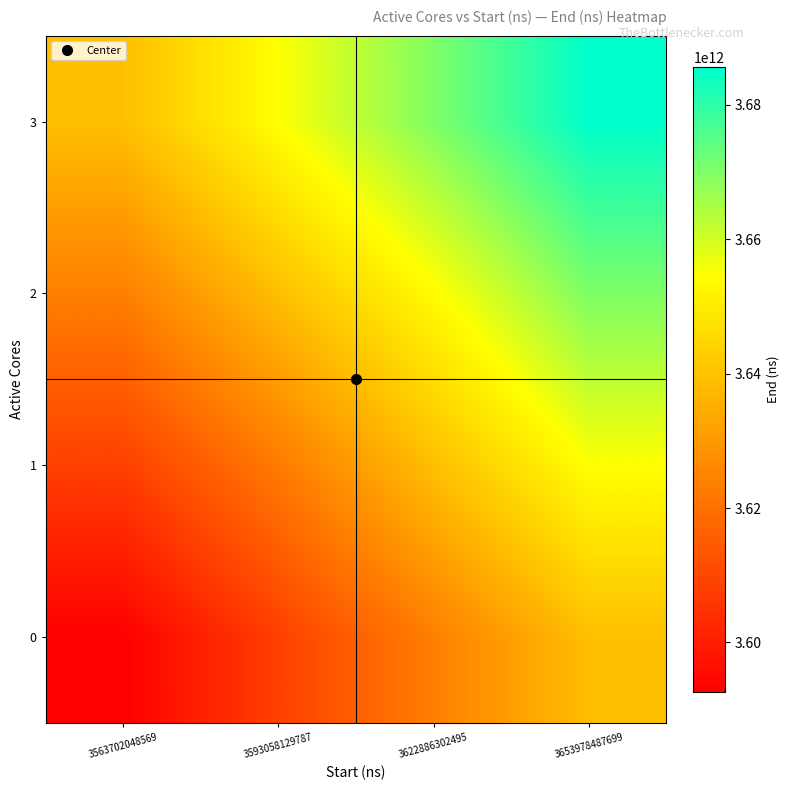

Reading right to left, list all the values displayed in this chart.

0: 3653978487699=3639167187825.0	3622886302495=3623673119494.3	3593058129787=3608179051163.7	3563702048569=3592684982833.0
1: 3653978487699=3654661256155.7	3622886302495=3639167187825.0	3593058129787=3622506892975.0	3563702048569=3608179051163.7
2: 3653978487699=3670155324486.3	3622886302495=3653775620069.0	3593058129787=3639167187825.0	3563702048569=3623673119494.3
3: 3653978487699=3685649392817.0	3622886302495=3670155324486.3	3593058129787=3654661256155.7	3563702048569=3639167187825.0